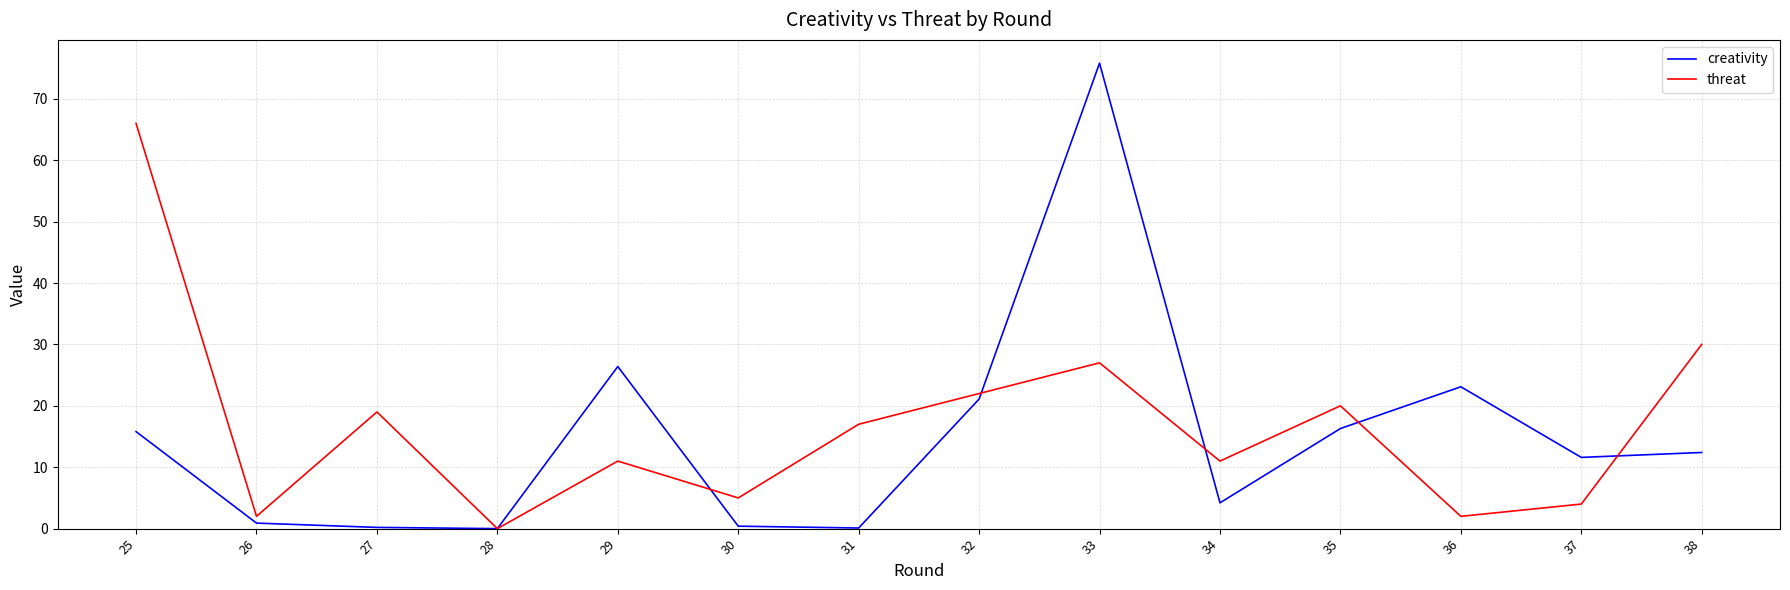

What is the maximum value for threat?

66.0